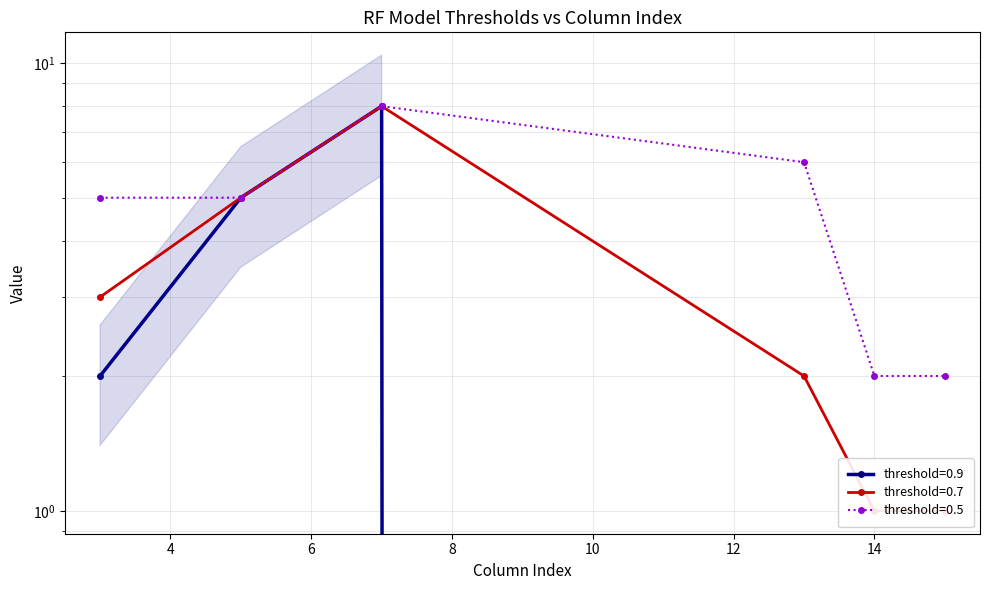

What is the highest value of the threshold=0.9 series?

8